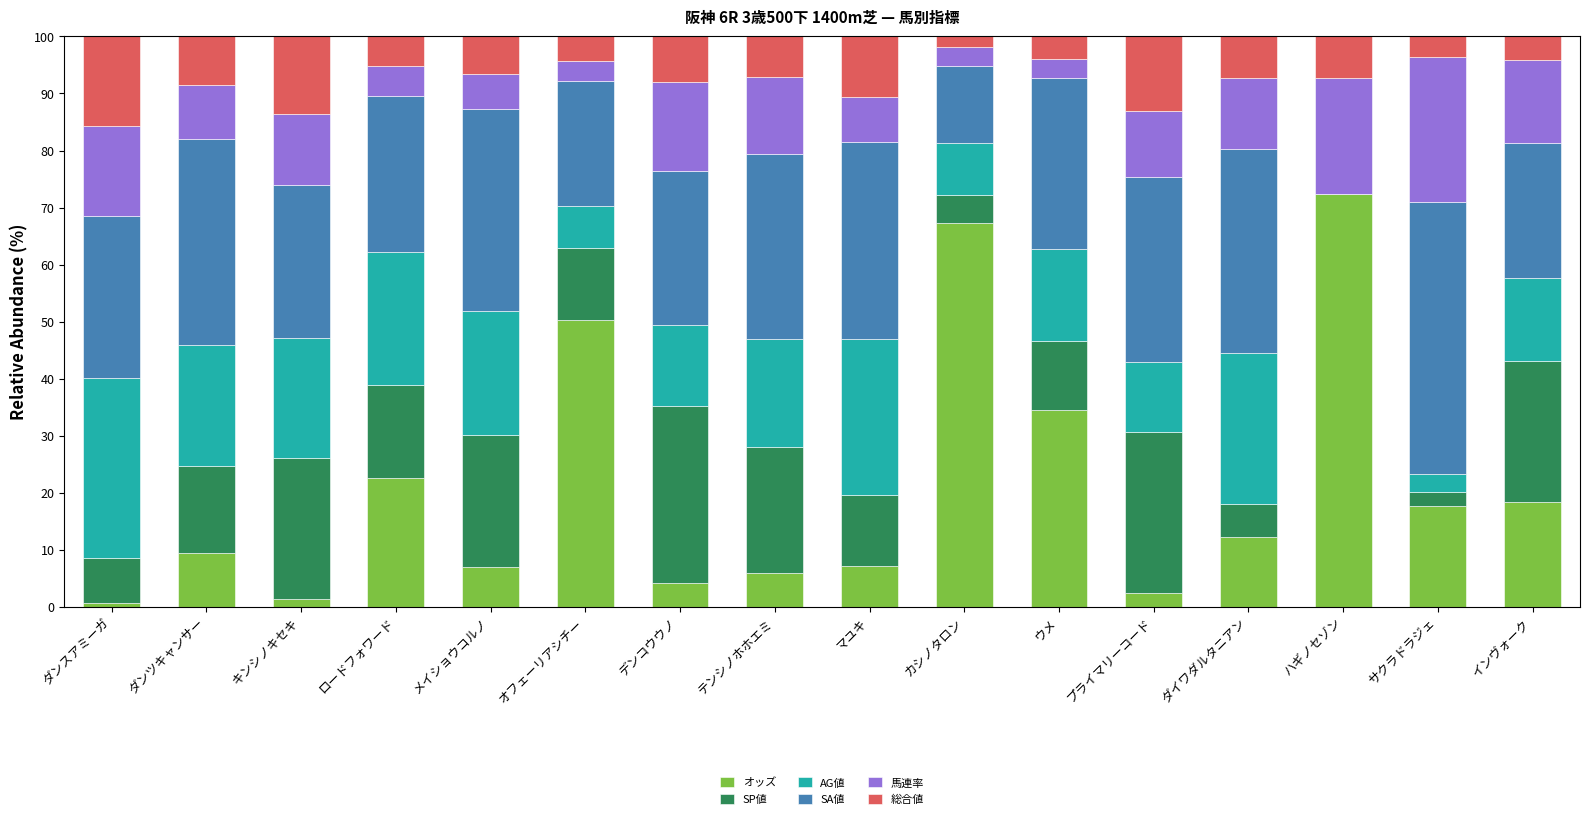

Does the chart contain stacked bars?

Yes